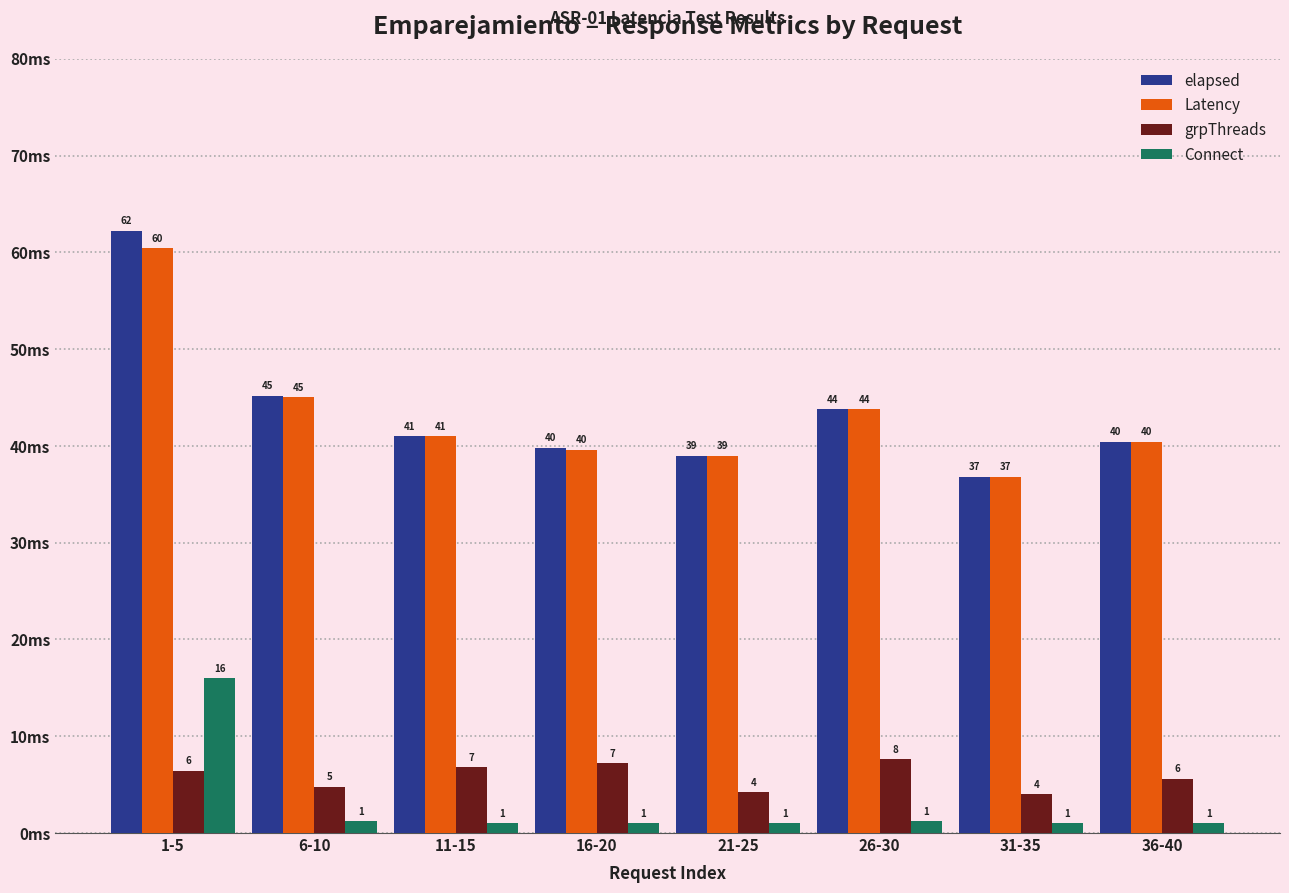

List the series in order of their peak value, highest first.

elapsed, Latency, Connect, grpThreads